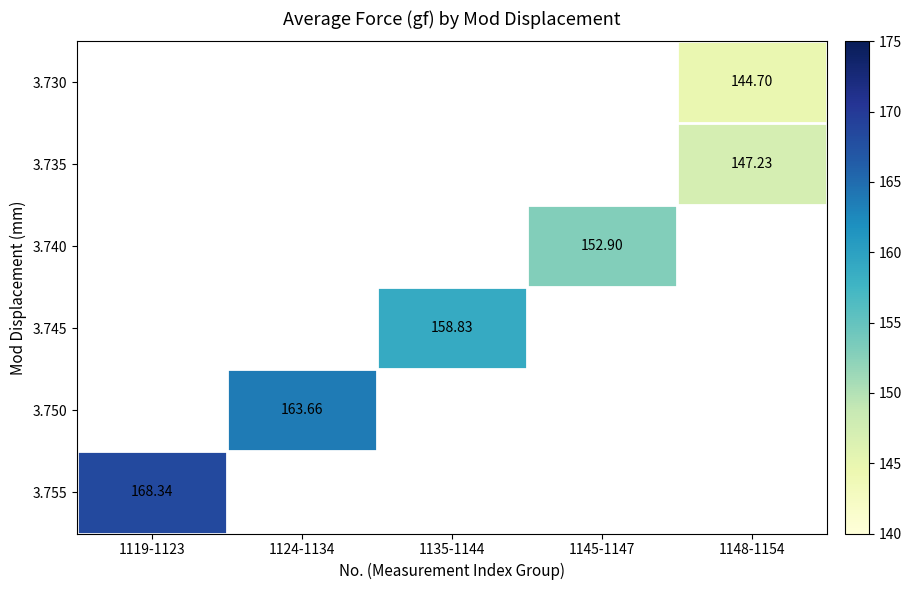

Rank the series by their average value, from lowest to highest.

3.730, 3.735, 3.740, 3.745, 3.750, 3.755